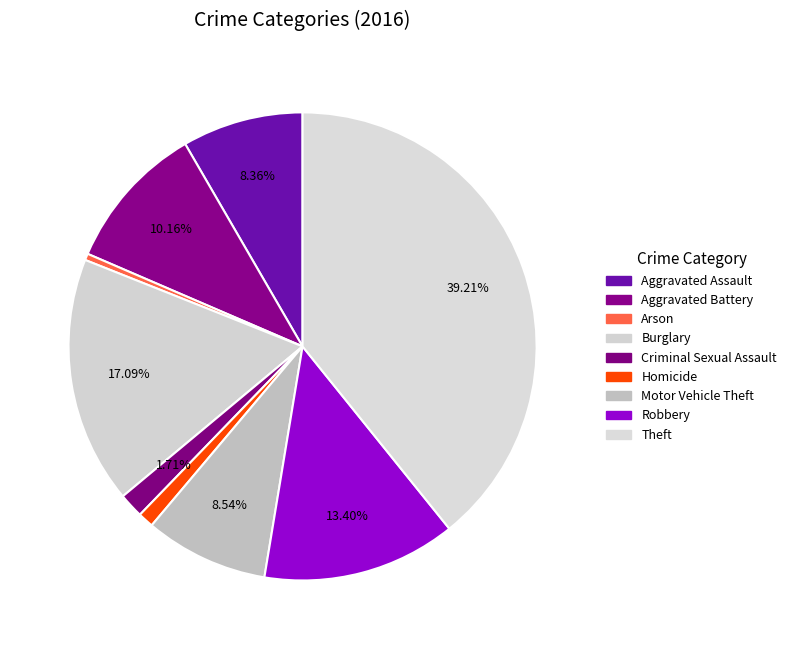

True or false: Burglary accounts for 7% of the total.

False